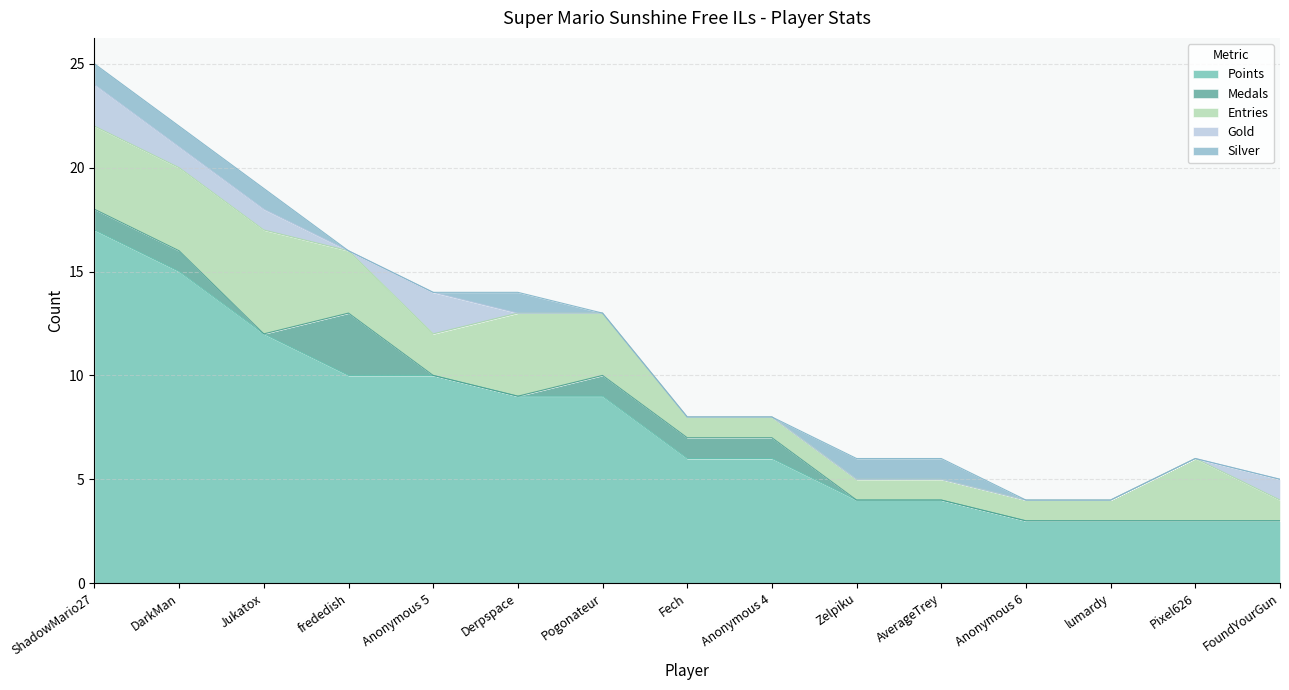

What is the sum of the Points values at Pogonateur and Anonymous 6?

12